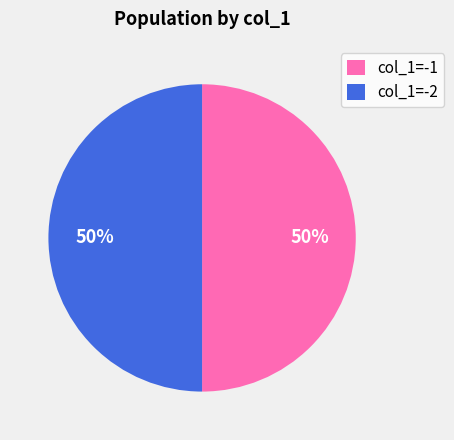

The col_1=-2 slice represents 42% of the pie. True or false?

False